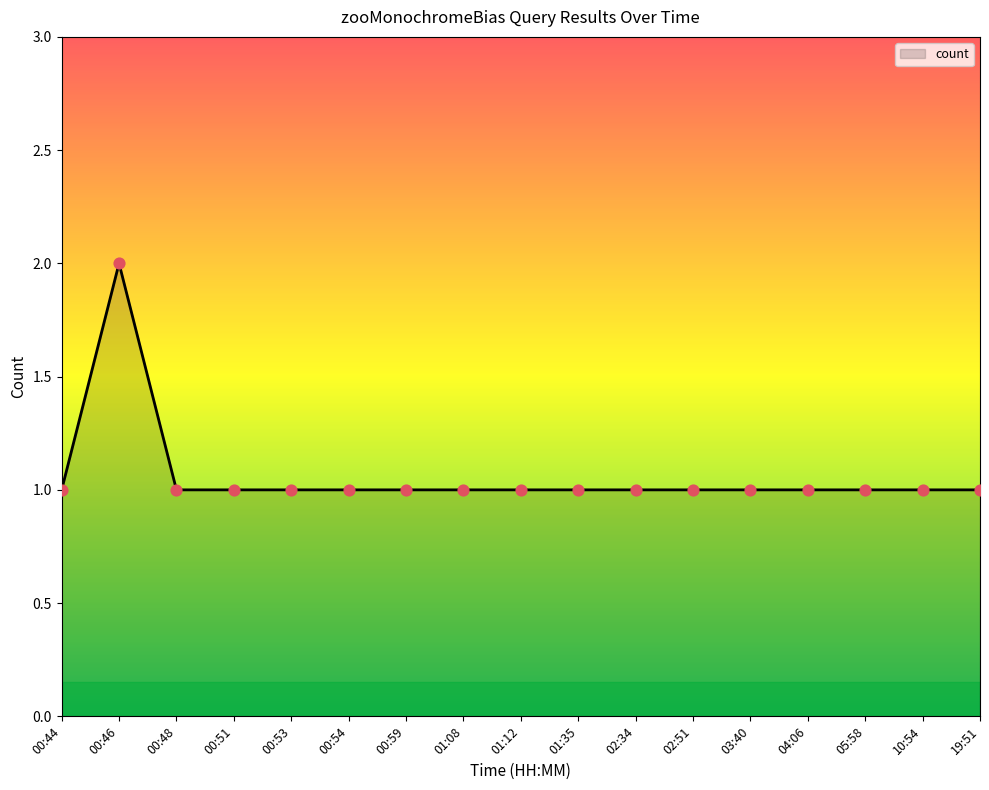

Which has a higher value, 00:46 or 05:58?

00:46